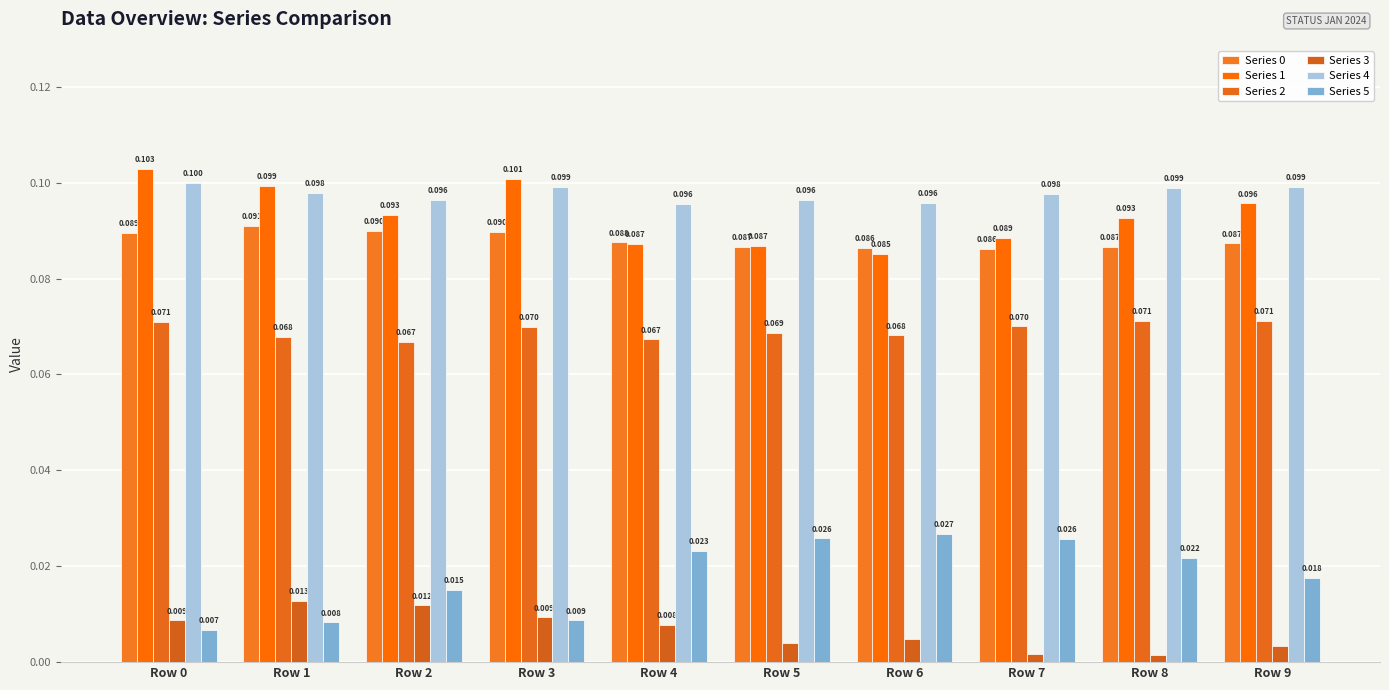

Which label corresponds to the smallest value in the chart?

Row 8